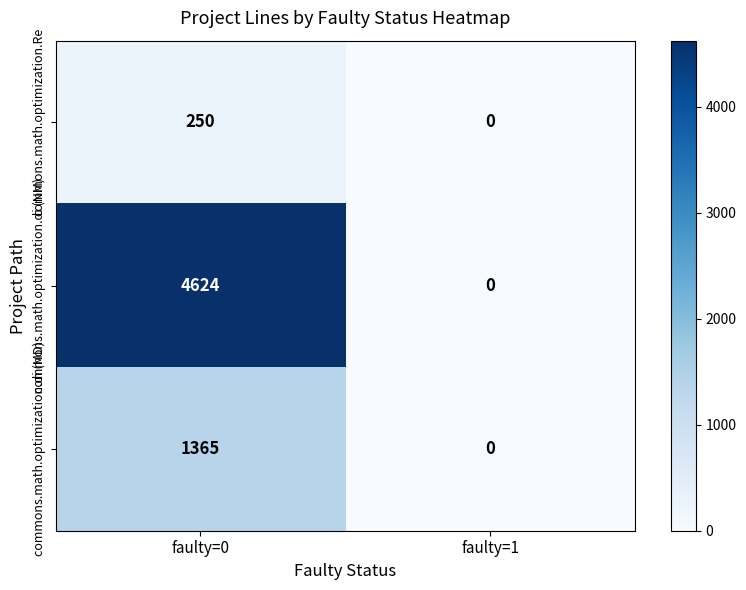

True or false: commons.math.optimization.Re has a value of 250 at faulty=0.

True